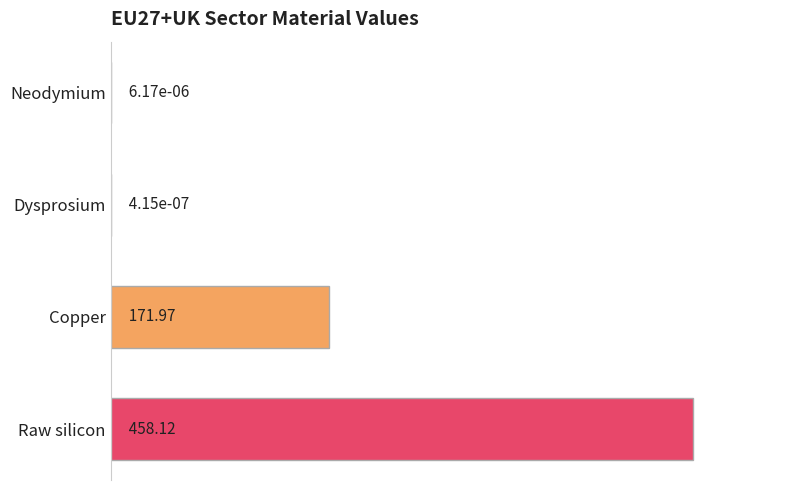

How many distinct data groups are displayed?

1